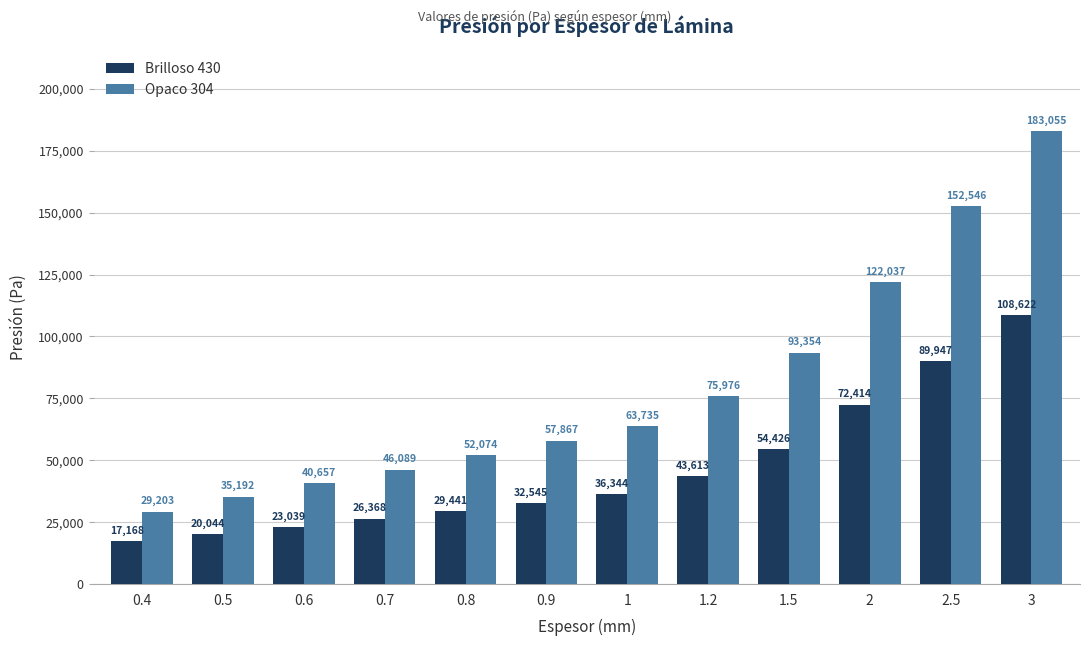

Reading left to right, extract all data points from this chart.

Brilloso 430: 0.4=17168	0.5=20044	0.6=23039	0.7=26368	0.8=29441	0.9=32545	1=36344	1.2=43613	1.5=54426	2=72414	2.5=89947	3=108622
Opaco 304: 0.4=29203	0.5=35192	0.6=40657	0.7=46089	0.8=52074	0.9=57867	1=63735	1.2=75976	1.5=93354	2=122037	2.5=152546	3=183055